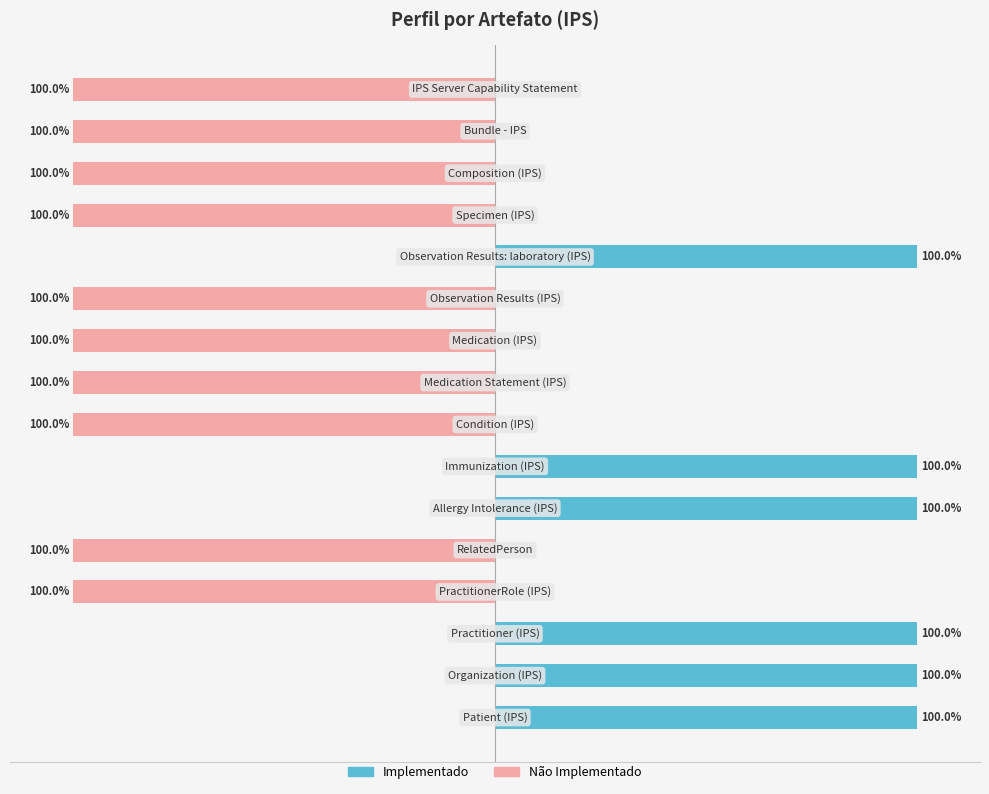

List the series in order of their overall mean, highest first.

Implementado, Não Implementado